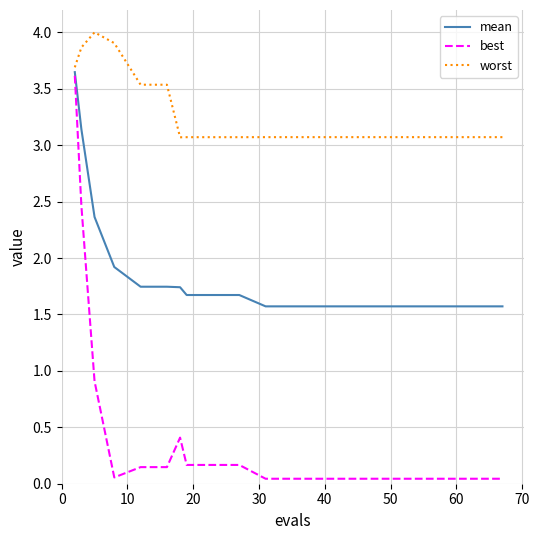

What are all the series names shown in the legend?

mean, best, worst